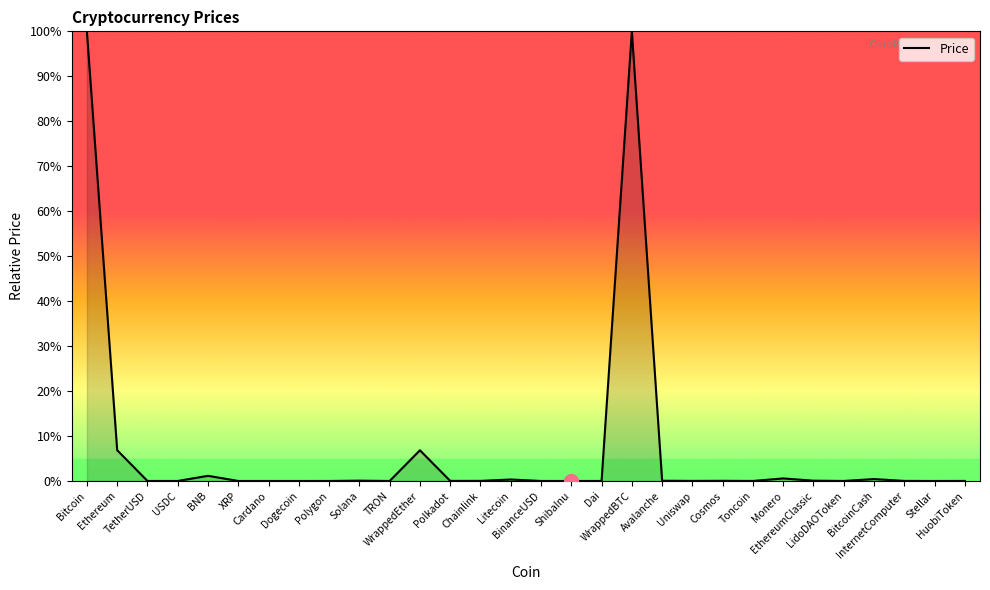

Does the chart have visible grid lines?

No